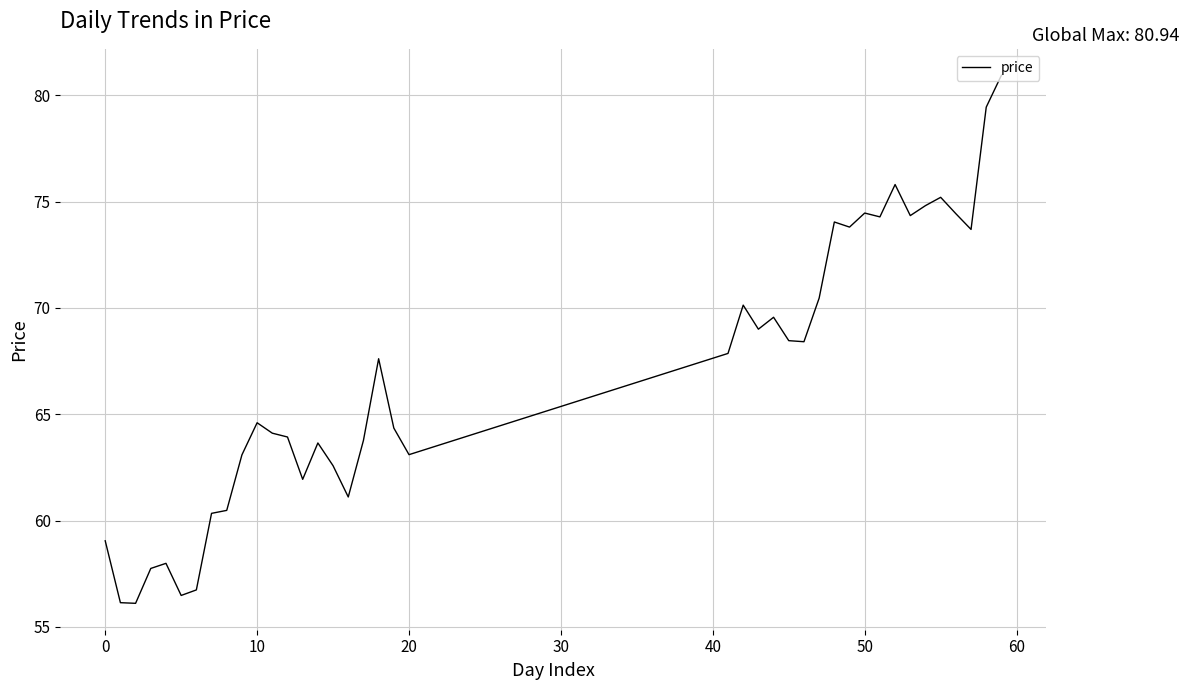

What is the greatest value displayed?

80.9